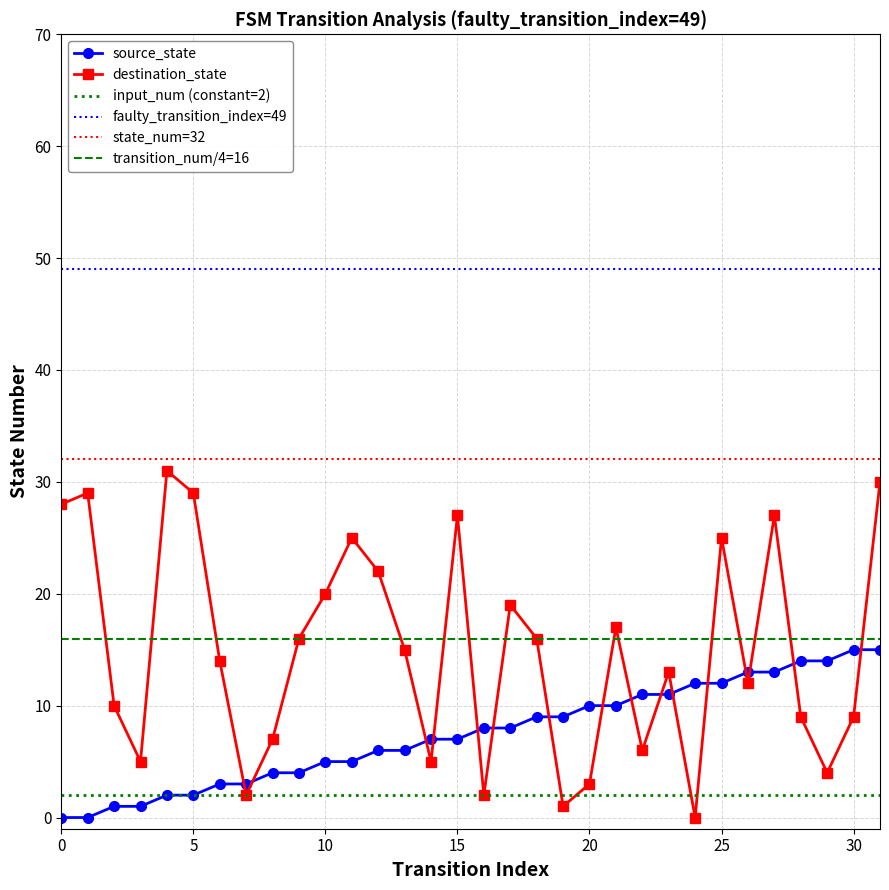

The value of source_state at 20 is 17. True or false?

False